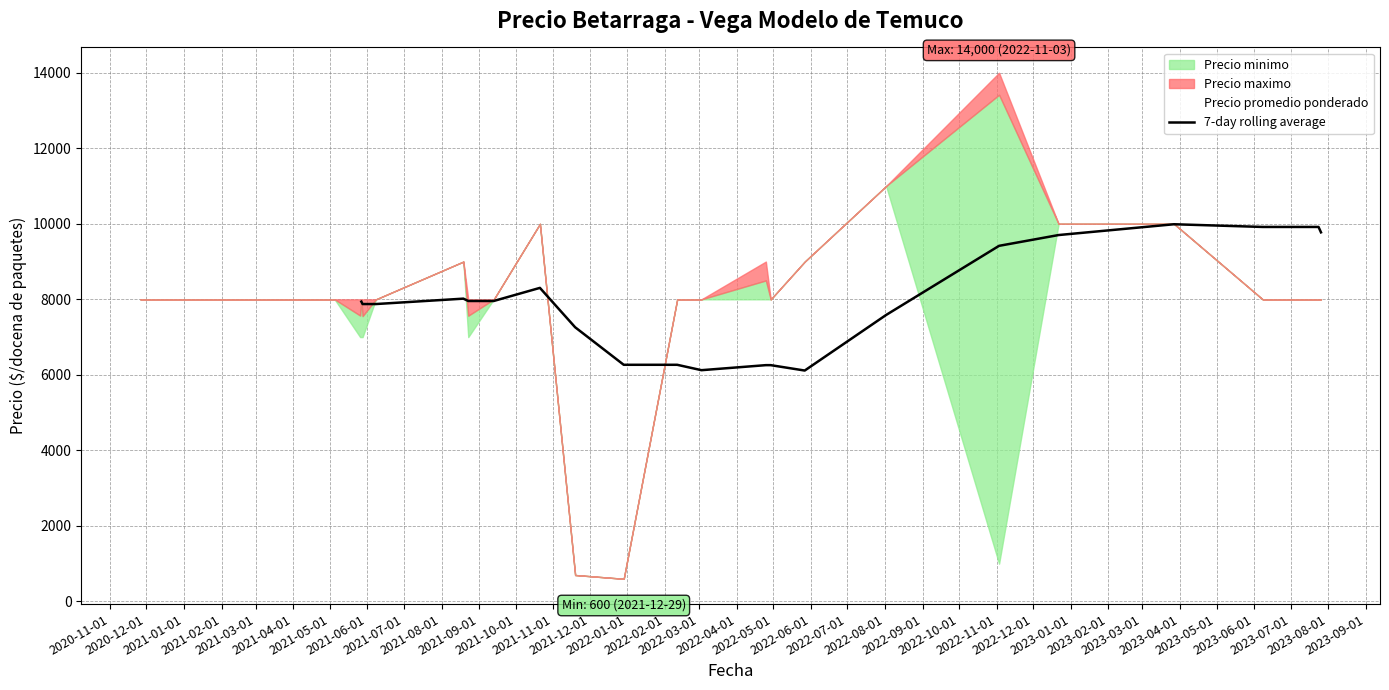

What is the highest value of the 7-day rolling average series?

9988.1